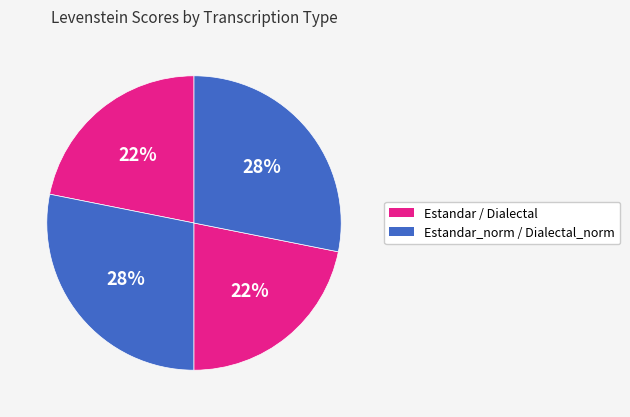

Count the number of slices in the pie.

4